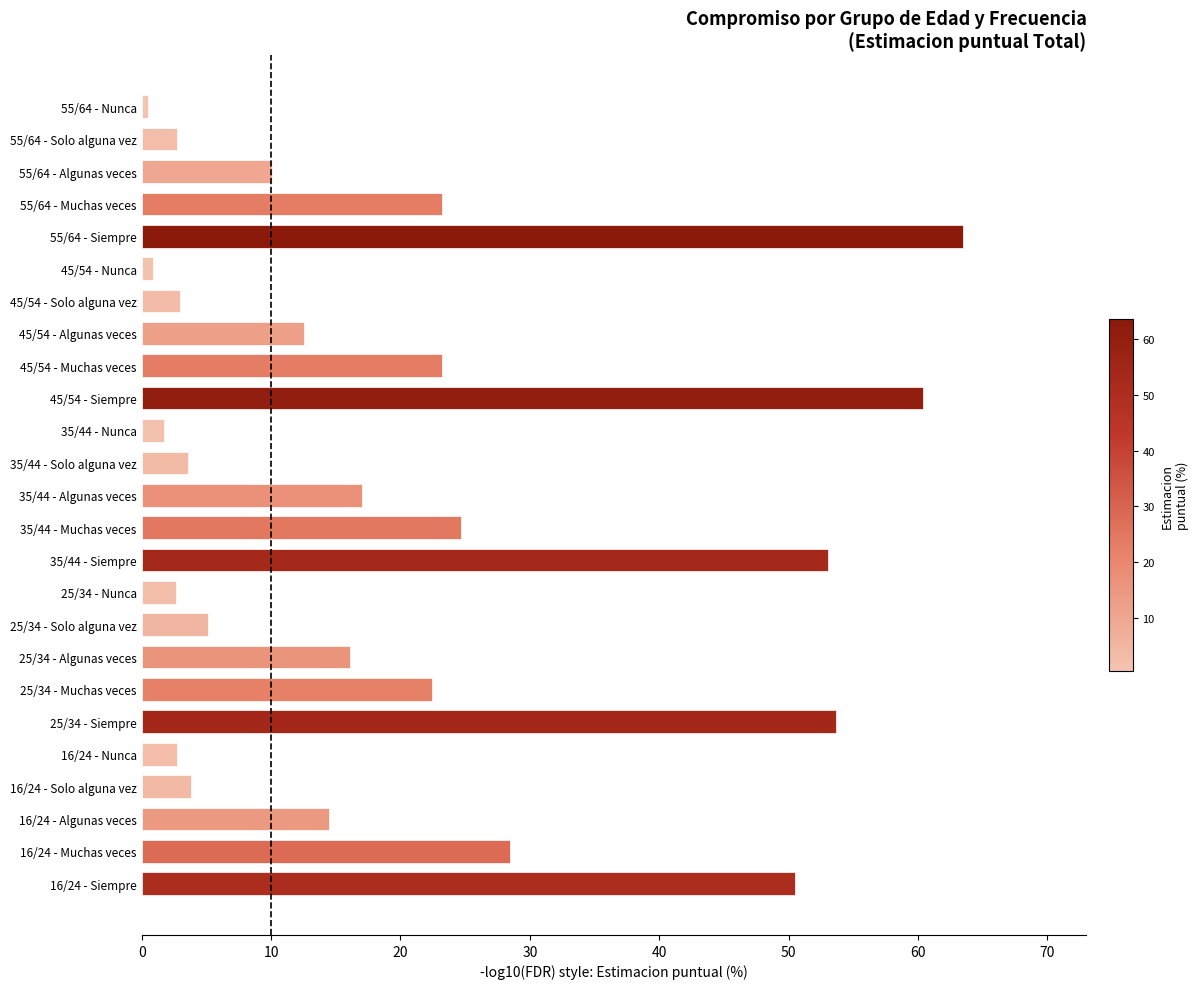

What is the difference between the maximum and minimum values?

63.0